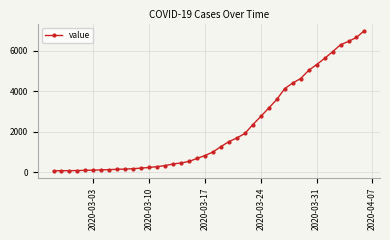

What is the value of the 34th point from the left?

5314